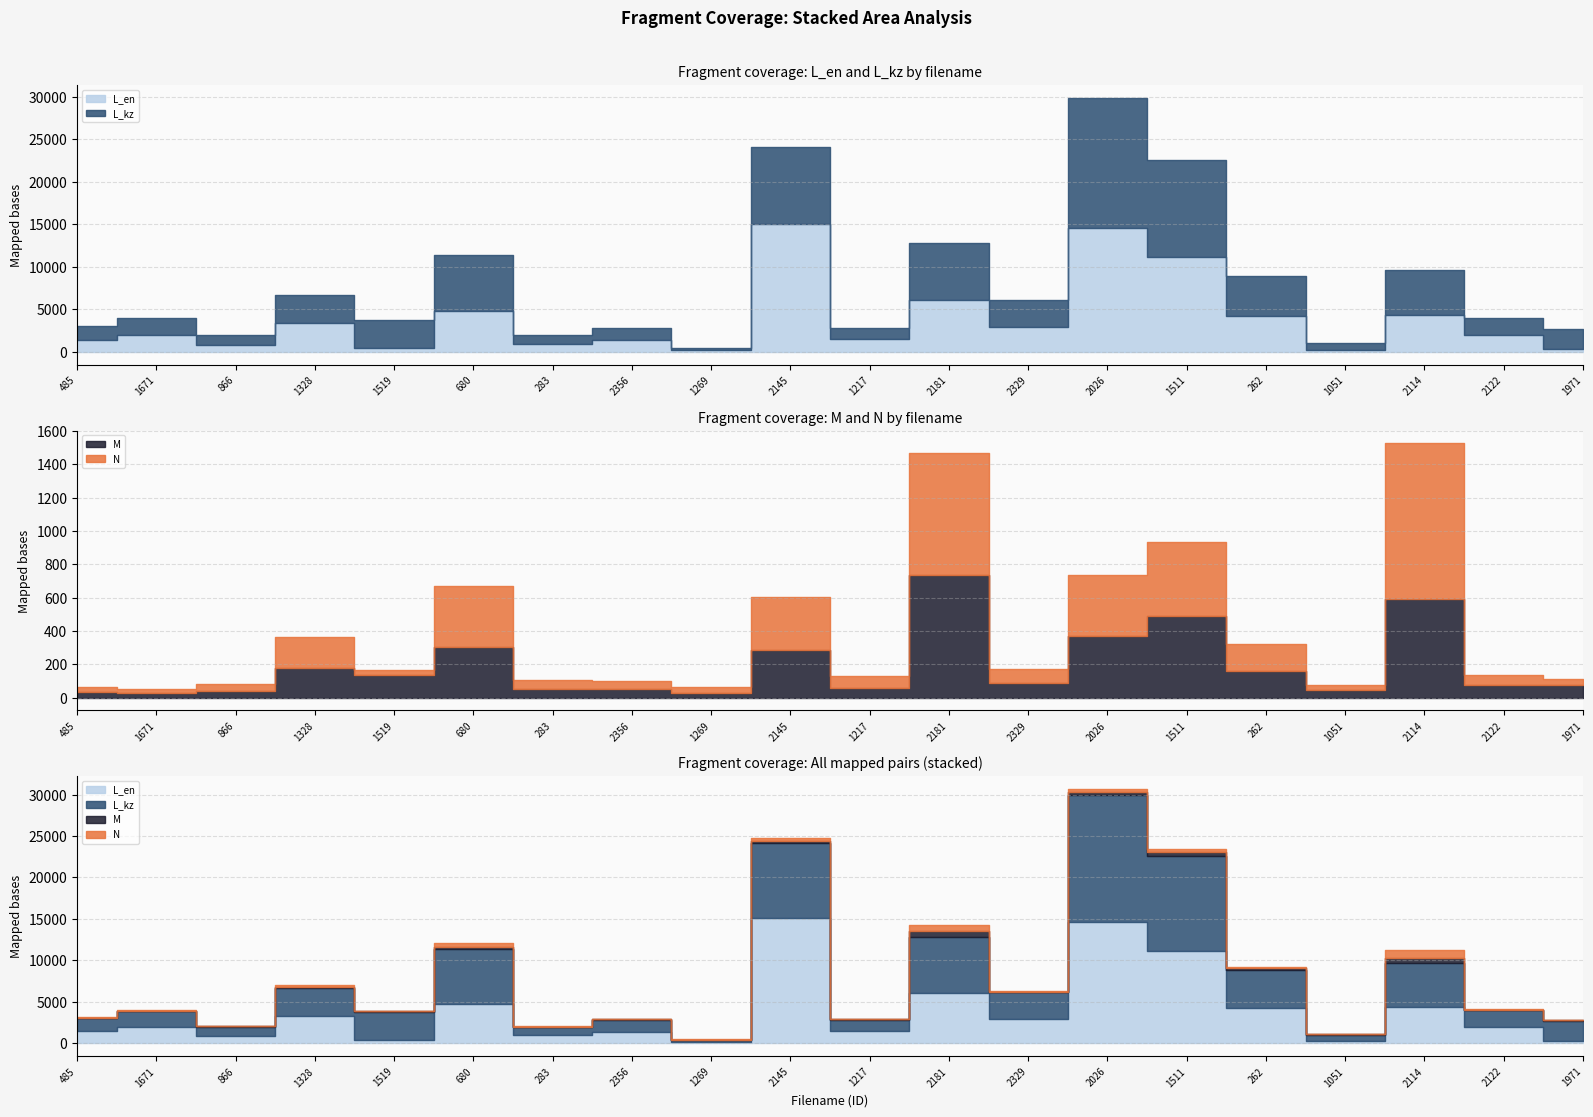

The L_kz series shows 1882 at 866. True or false?

False